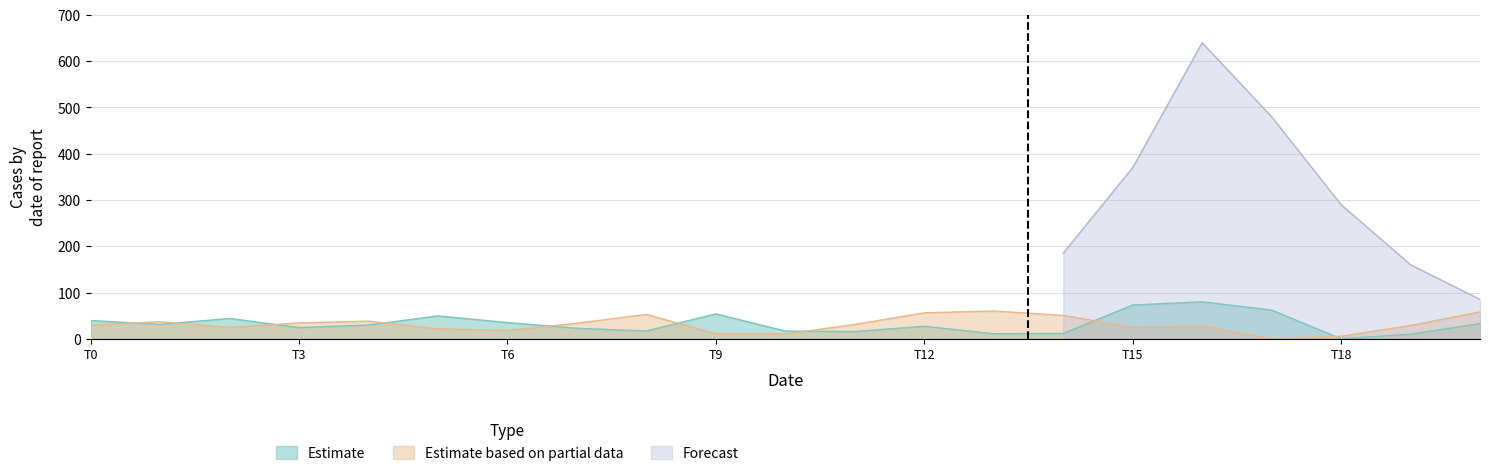

What is the highest value of the Estimate based on partial data series?

60.0